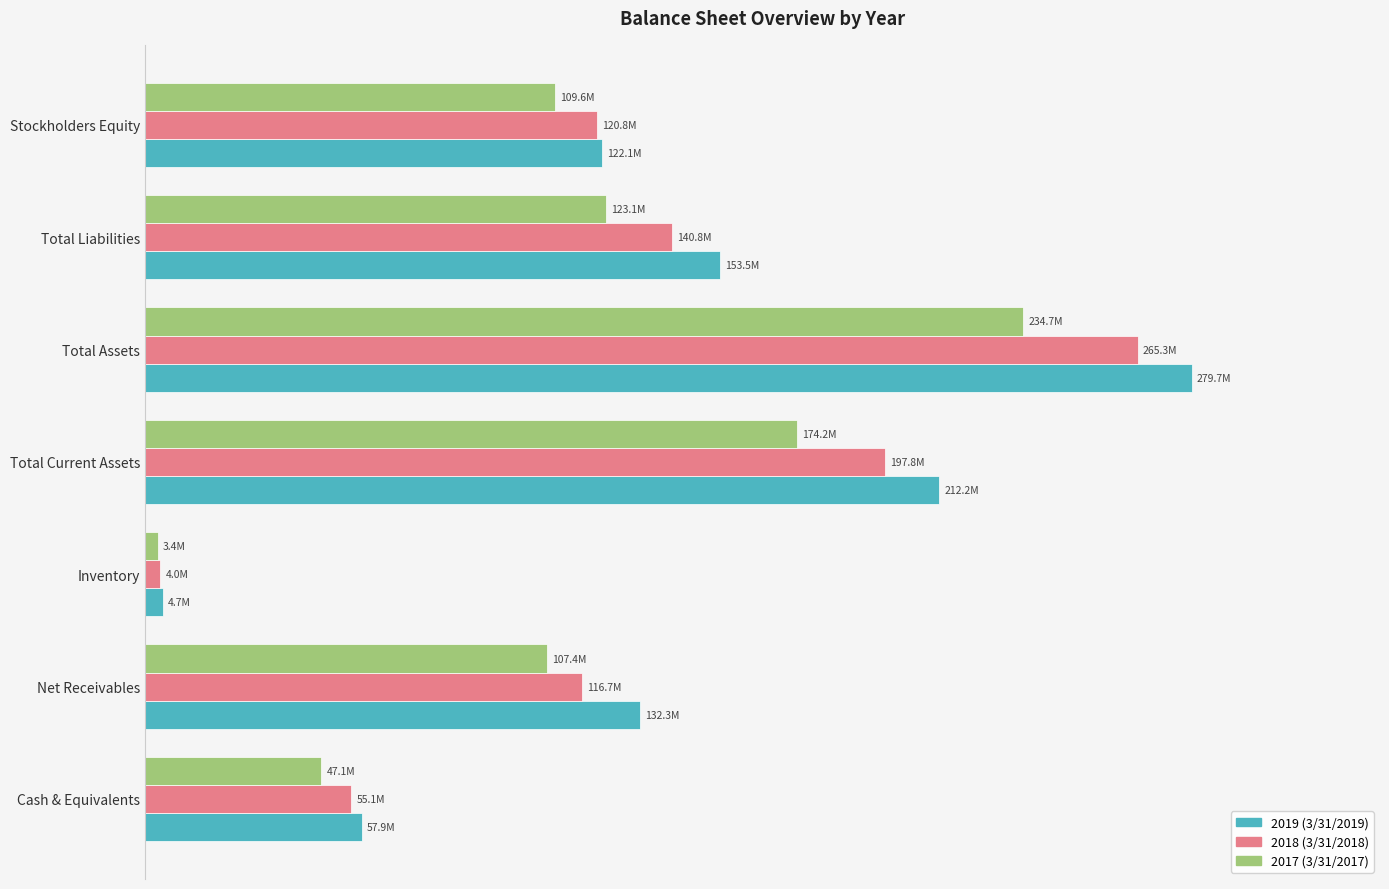

What are all the series names shown in the legend?

2019 (3/31/2019), 2018 (3/31/2018), 2017 (3/31/2017)